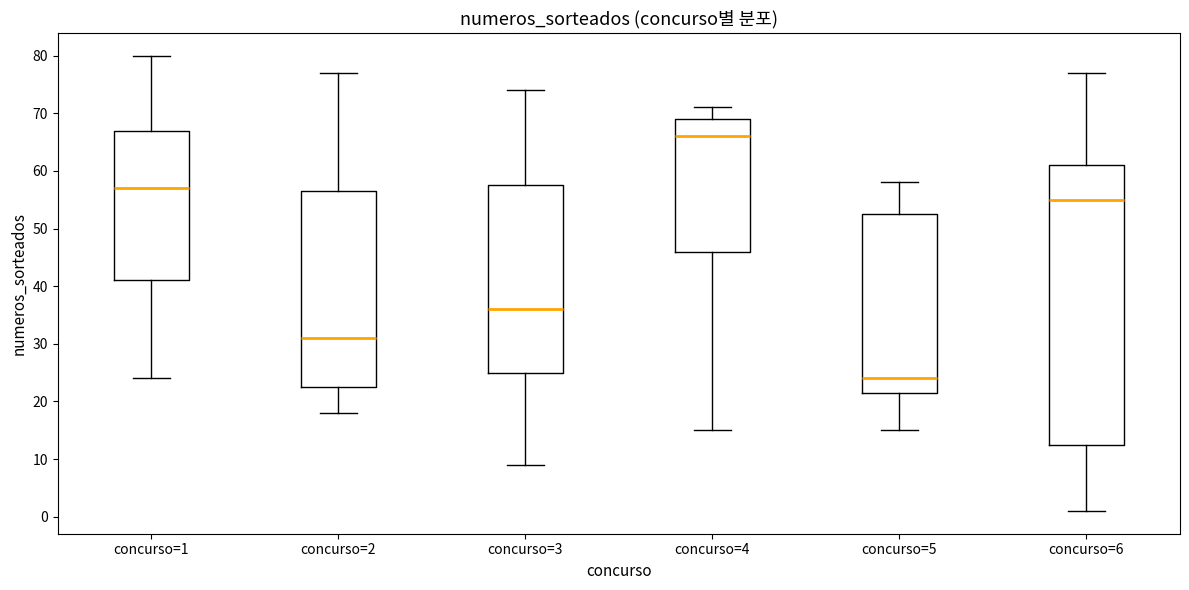

Which box has the highest median line?

concurso=4